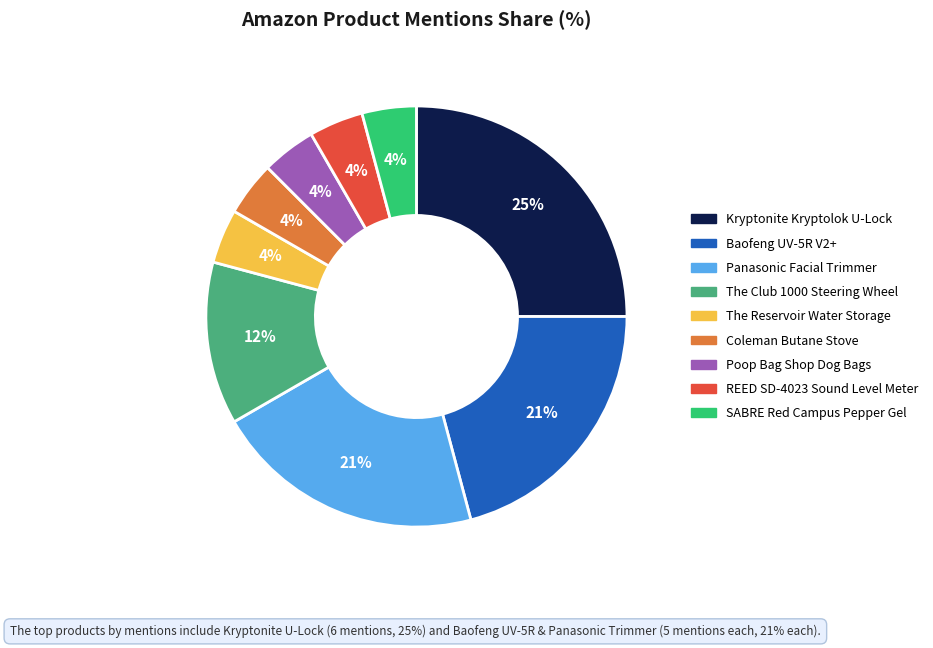

To the nearest percent, what is the difference between the The Club 1000 Steering Wheel and Coleman Butane Stove slice percentages?

8%